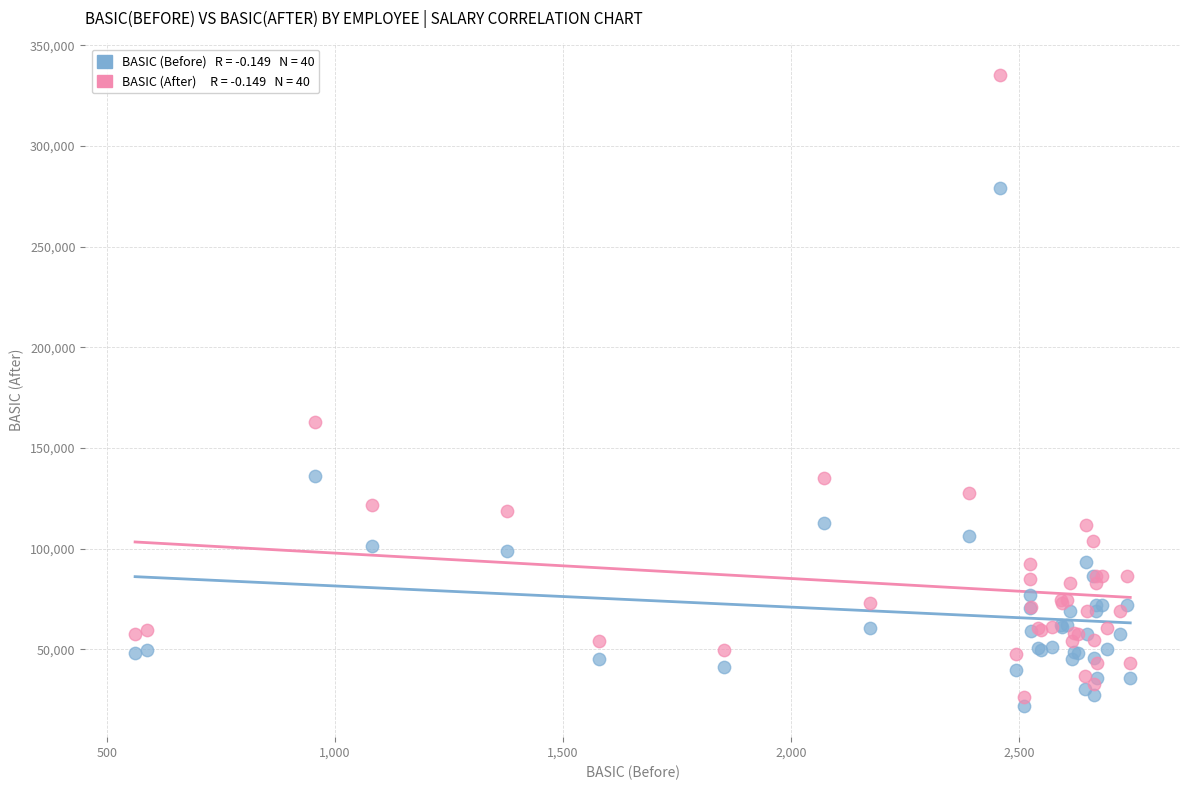

Across all series, what Y value is closest to 178650?

163109.4